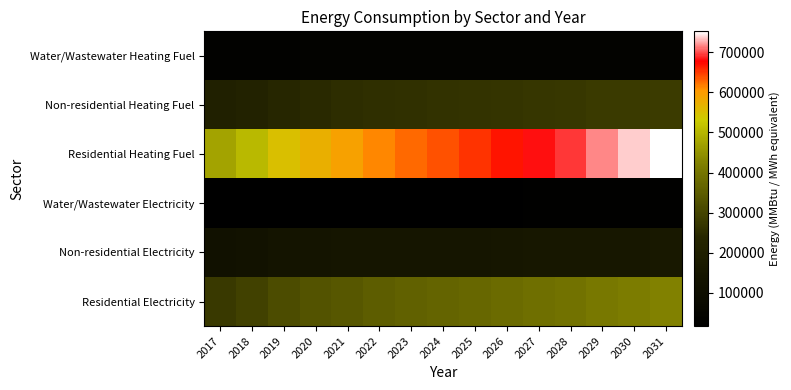

Reading right to left, list all the values displayed in this chart.

Water/Wastewater Heating Fuel: 2031=37146.5	2030=36881.4	2029=37030.4	2028=36736.3	2027=36566.6	2026=36362.2	2025=36103.7	2024=35891.4	2023=35706.6	2022=35458.9	2021=35040.0	2020=34389.2	2019=33376.4	2018=30974.5	2017=29268.7
Non-residential Heating Fuel: 2031=283951.1	2030=280114.0	2029=278408.6	2028=274571.5	2027=272013.5	2026=269029.1	2025=265192.0	2024=262207.6	2023=259649.5	2022=256665.1	2021=252401.7	2020=246432.9	2019=237906.0	2018=219573.2	2017=206356.6
Residential Heating Fuel: 2031=752424.4	2030=736002.6	2029=717655.3	2028=694580.0	2027=681725.1	2026=668031.8	2025=652582.2	2024=639186.5	2023=626857.4	2022=613729.5	2021=591482.4	2020=572515.0	2019=548556.6	2018=505025.7	2017=472647.7
Water/Wastewater Electricity: 2031=24158.8	2030=23703.8	2029=23312.5	2028=22876.9	2027=22567.5	2026=22210.6	2025=21748.3	2024=21396.2	2023=21096.1	2022=20768.6	2021=20346.6	2020=19801.2	2019=19080.7	2018=17690.7	2017=16667.5
Non-residential Electricity: 2031=154885.1	2030=153041.8	2029=152222.5	2028=150379.2	2027=149150.4	2026=147716.7	2025=145873.4	2024=144439.7	2023=143210.8	2022=141777.1	2021=139729.0	2020=136861.7	2019=132765.4	2018=123958.6	2017=117609.4
Residential Electricity: 2031=424721.7	2030=416080.2	2029=406717.5	2028=394743.4	2027=388022.0	2026=380830.1	2025=372659.0	2024=365611.1	2023=359144.0	2022=352225.8	2021=340587.8	2020=330390.9	2019=317390.8	2018=293431.6	2017=275645.6